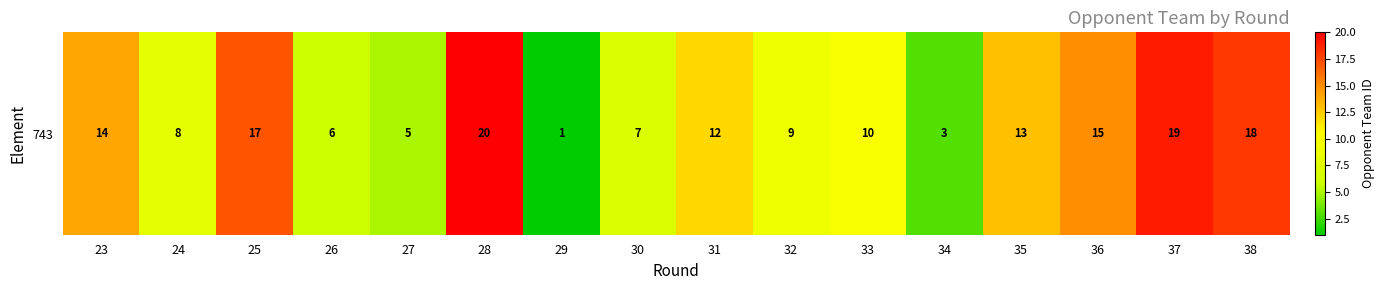

Is it true that the value at 36 is 15?

True